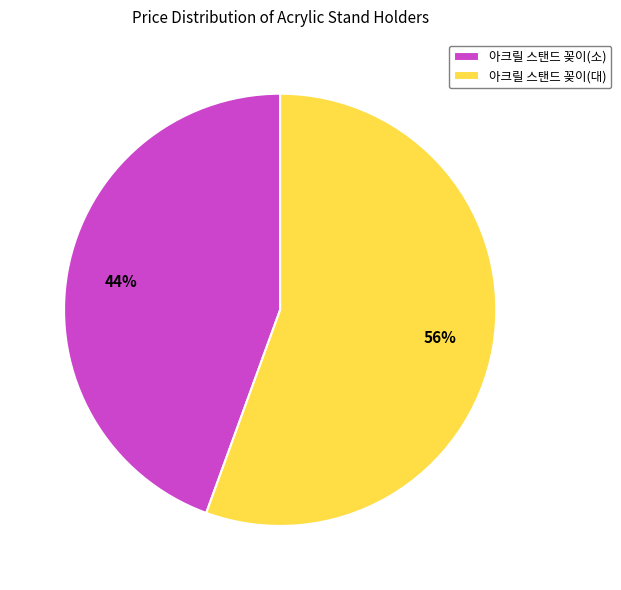

To the nearest percent, what is the average slice percentage?

50%